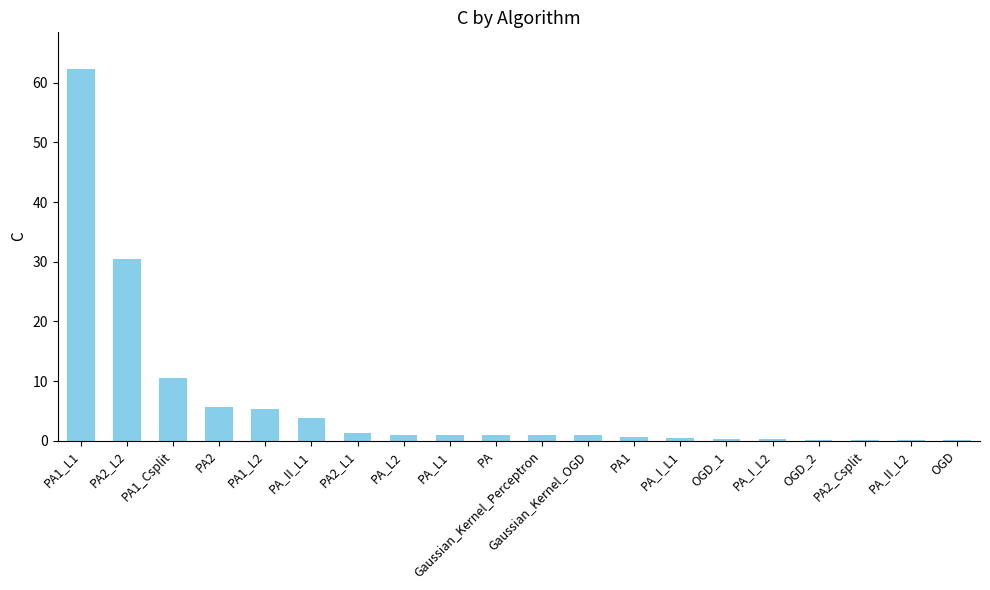

What value does the data have at PA_I_L2?

0.2